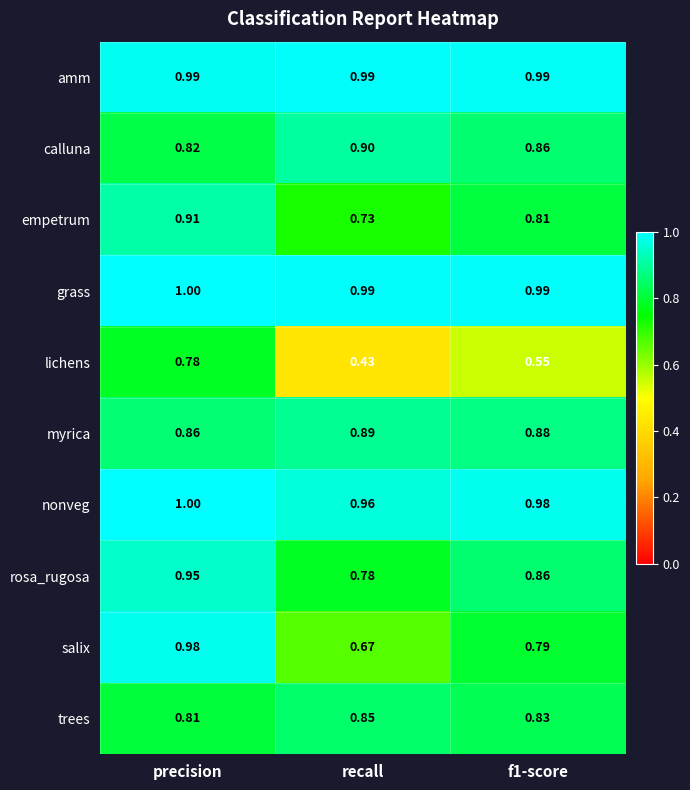

At which label is myrica closest to 0?

precision